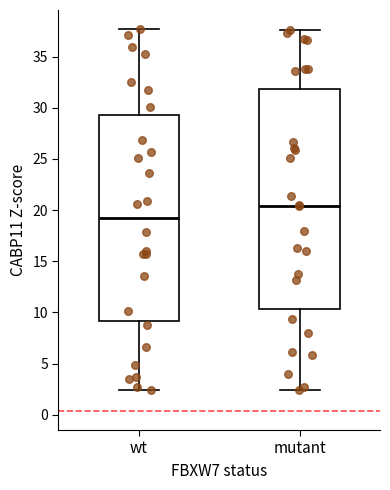

Where is the lower edge of the box for mutant on the y-axis? The values are not printed on the chart, so give them approximately, as read against the axis.

10.5